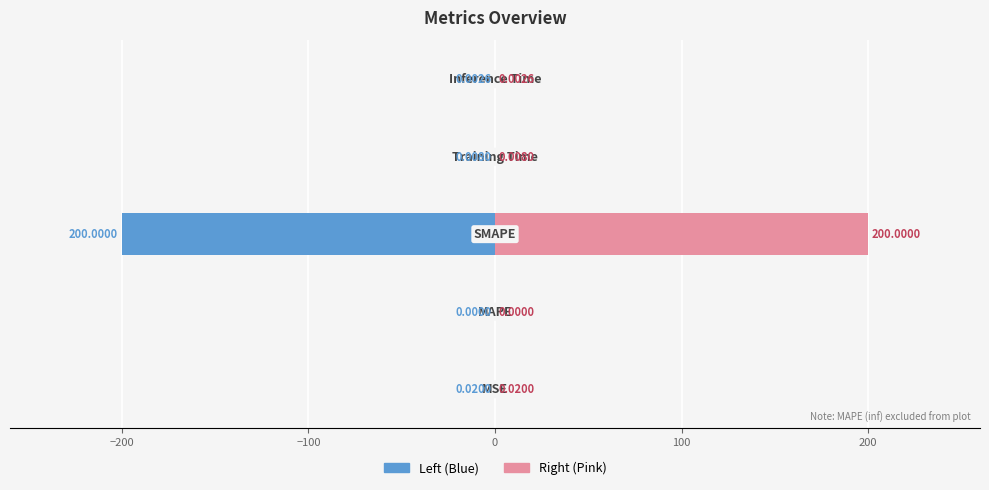

What is the value of the col_1 (right) bar at the 3rd from the left?

200.0